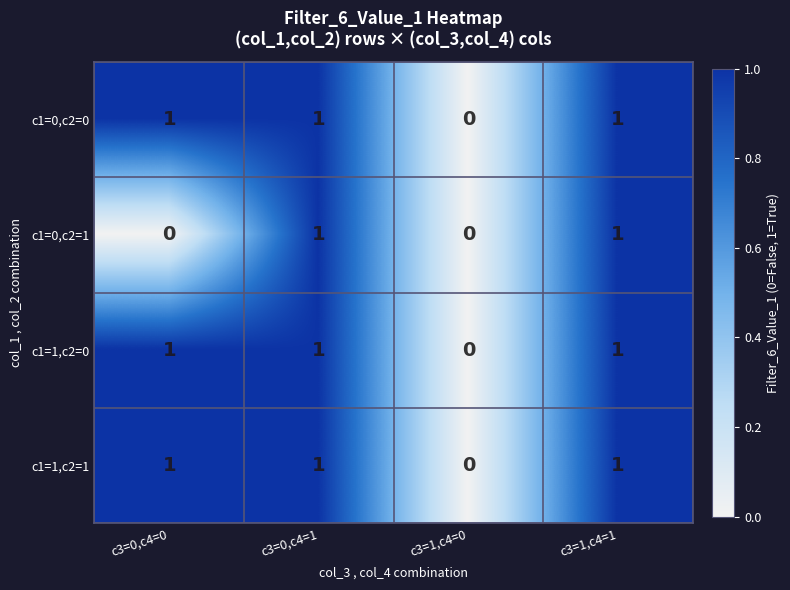

What is the total value across all series at c3=1,c4=1?

4